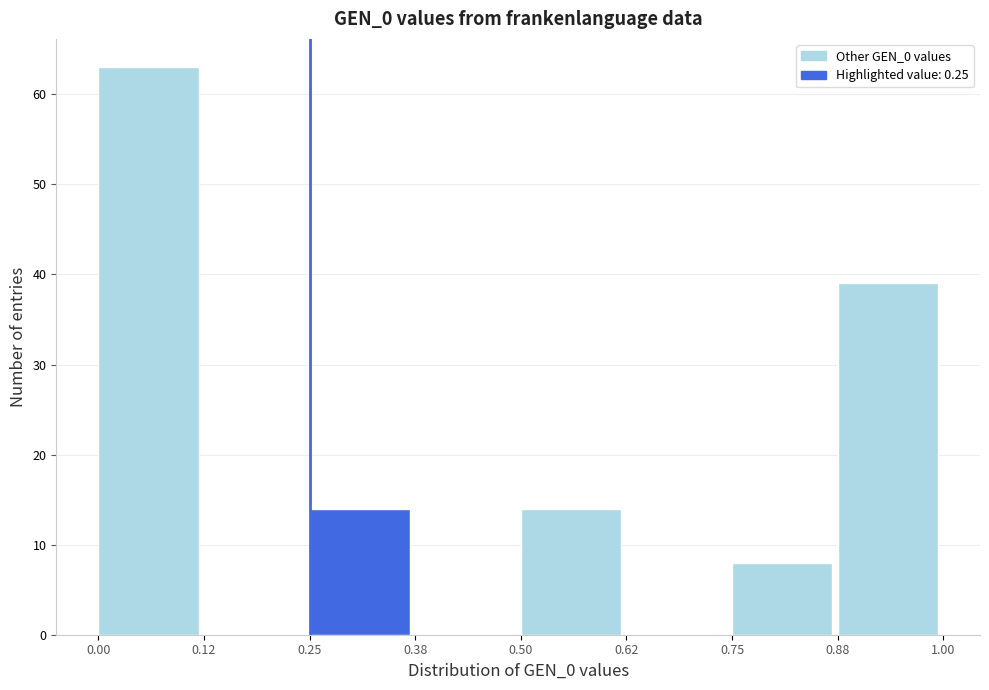

How tall is the bar that spans 0.00 to 0.12 on the x-axis? The values are not printed on the chart, so give them approximately, as read against the axis.

63